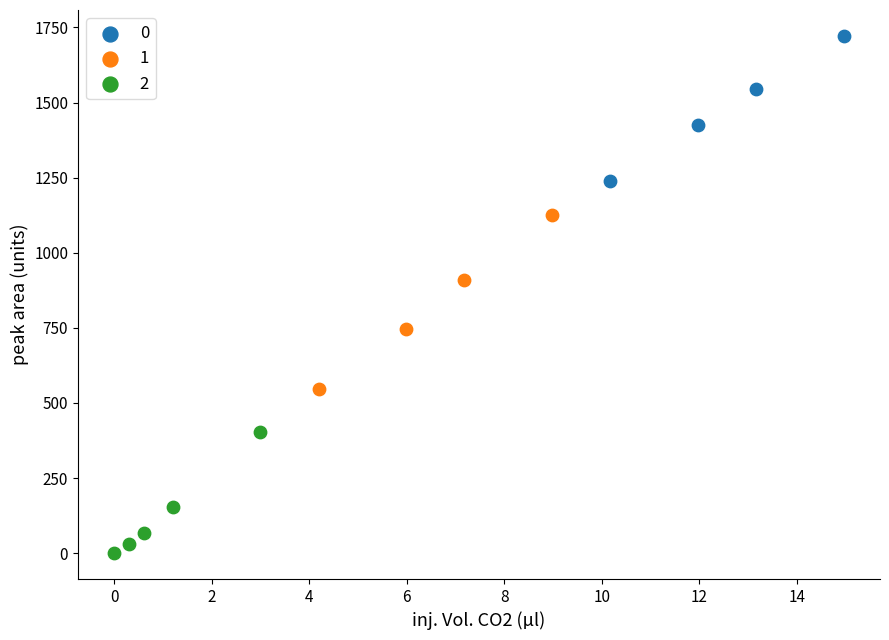

Which series has the widest spread of Y values?

1